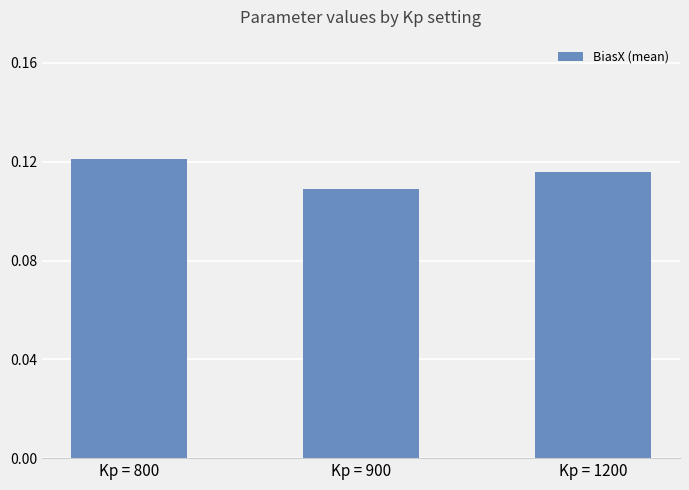

Count the values in the range 0 to 1.

3